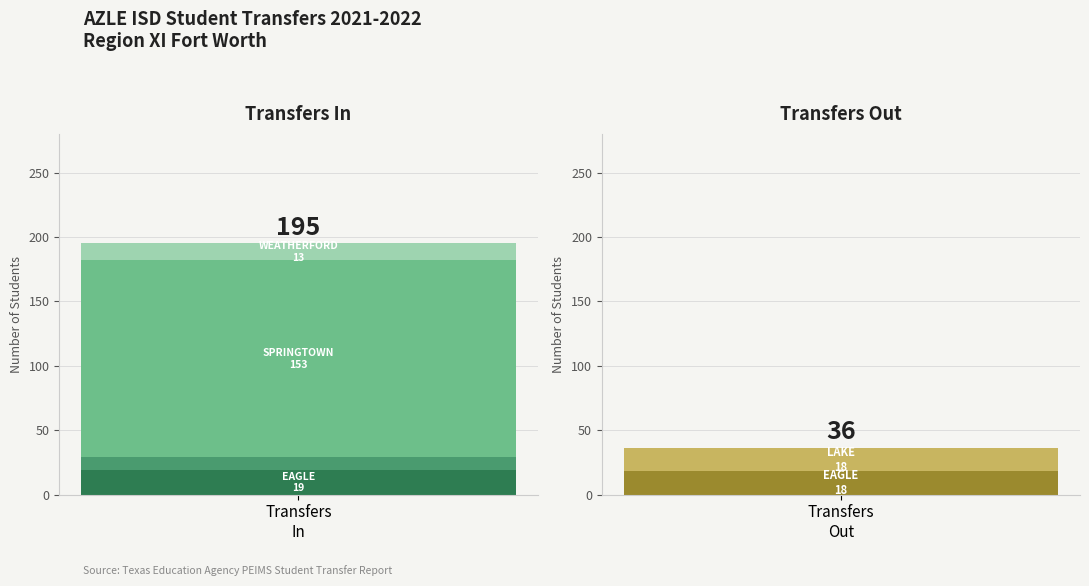

How many bars are there in each group?

2